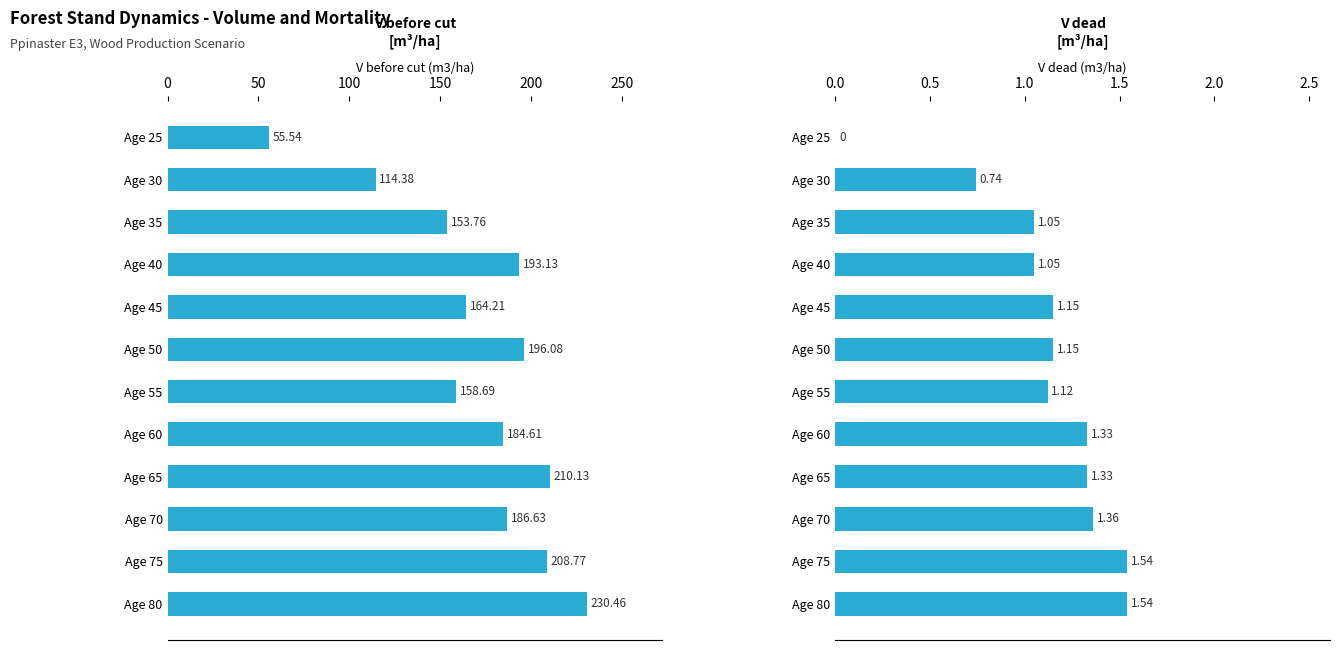

What is the sum of the V before cut (m3/ha) values at Age 60 and Age 70?

371.2